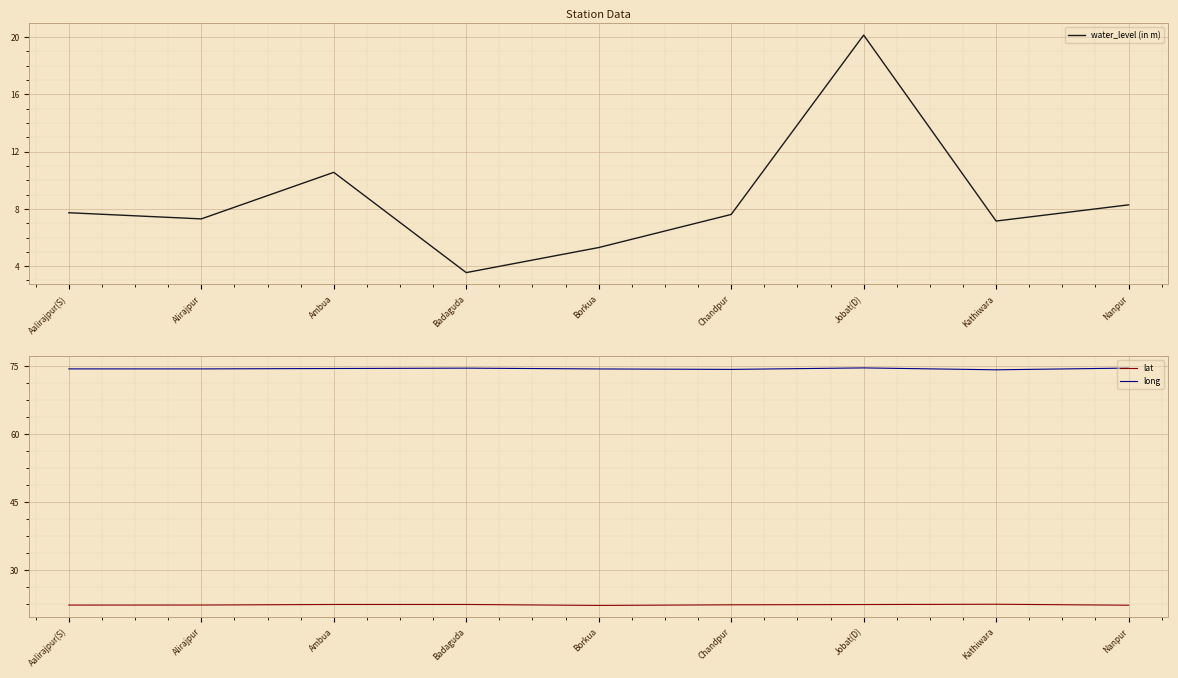

The water_level (in m) series shows 7.7 at Aalirajpur(S). True or false?

True